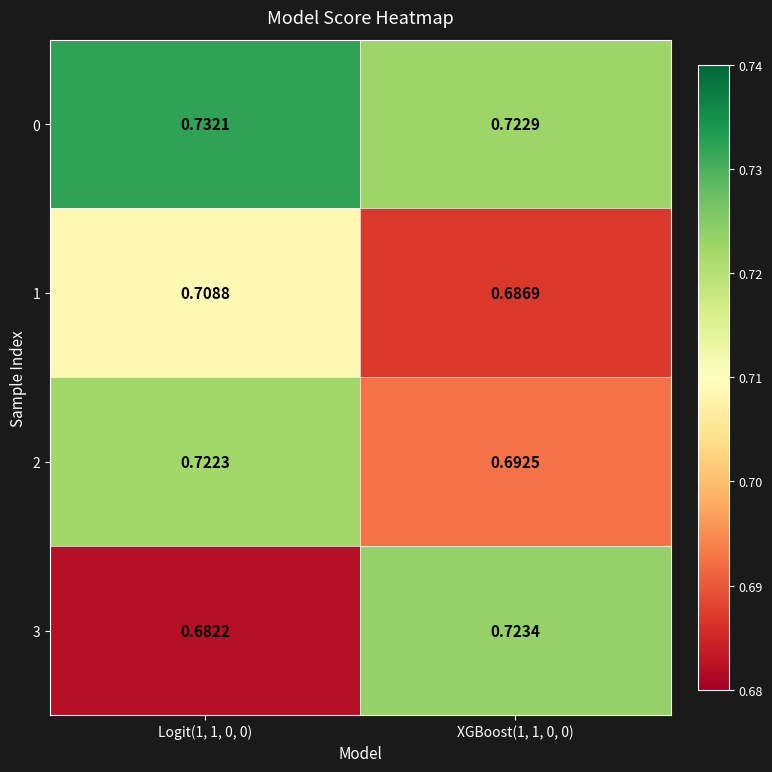

At Logit(1, 1, 0, 0), list the series in order from smallest to largest.

3, 1, 2, 0